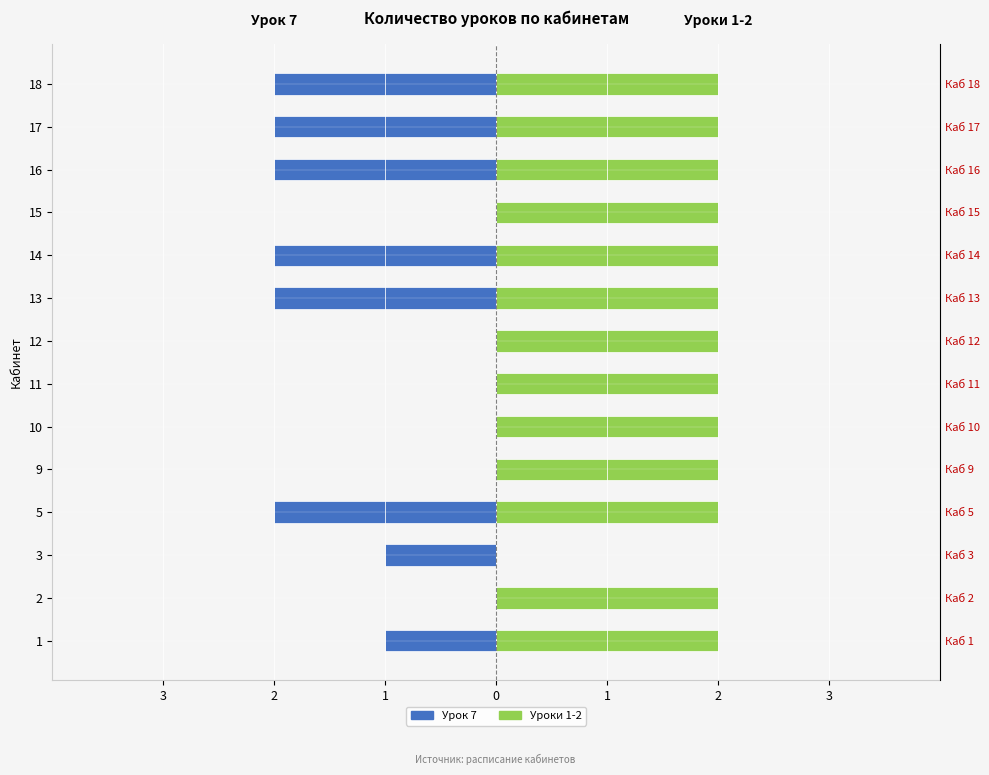

How many groups of bars are there?

14